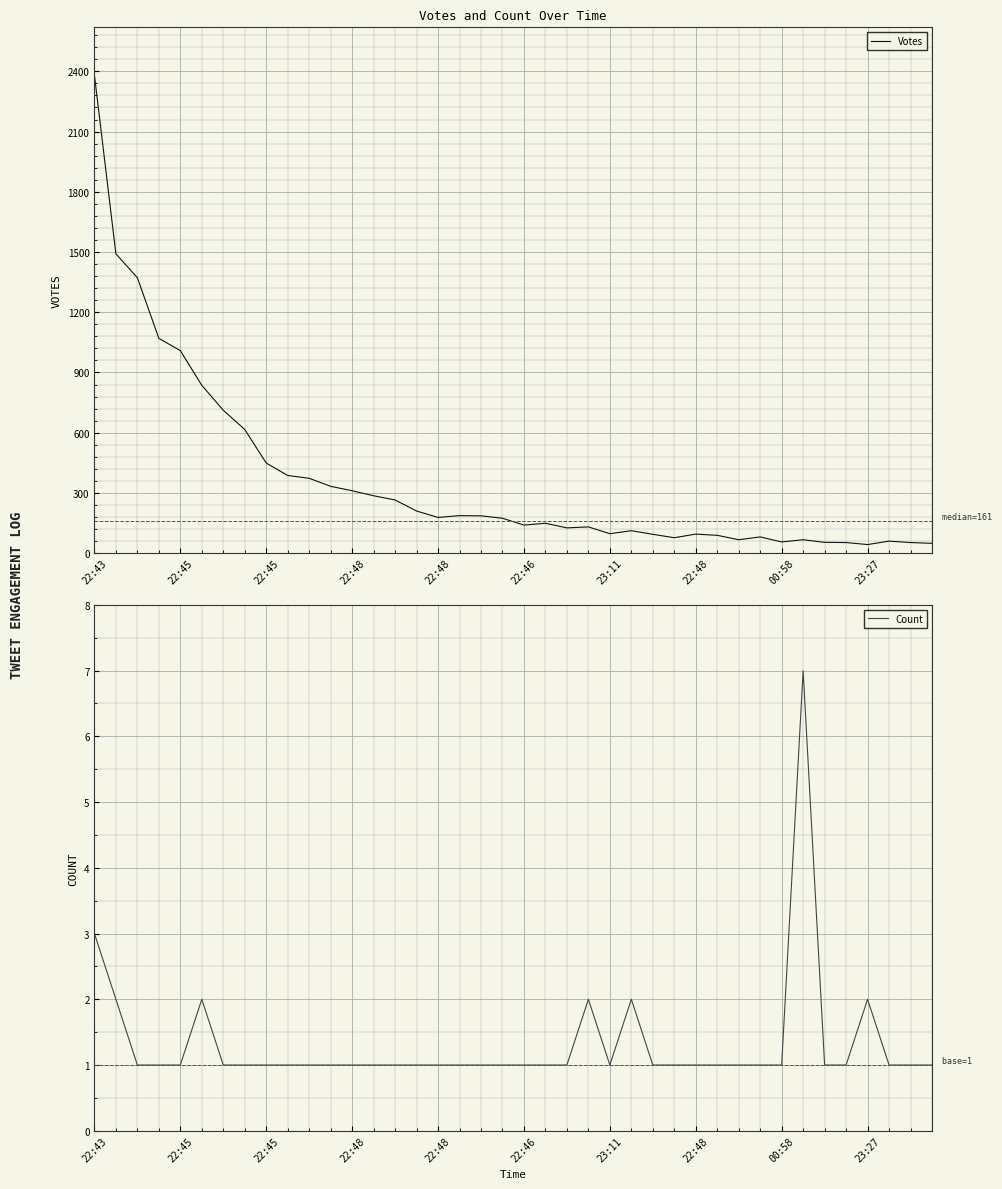

True or false: Count and Votes intersect in this chart.

False